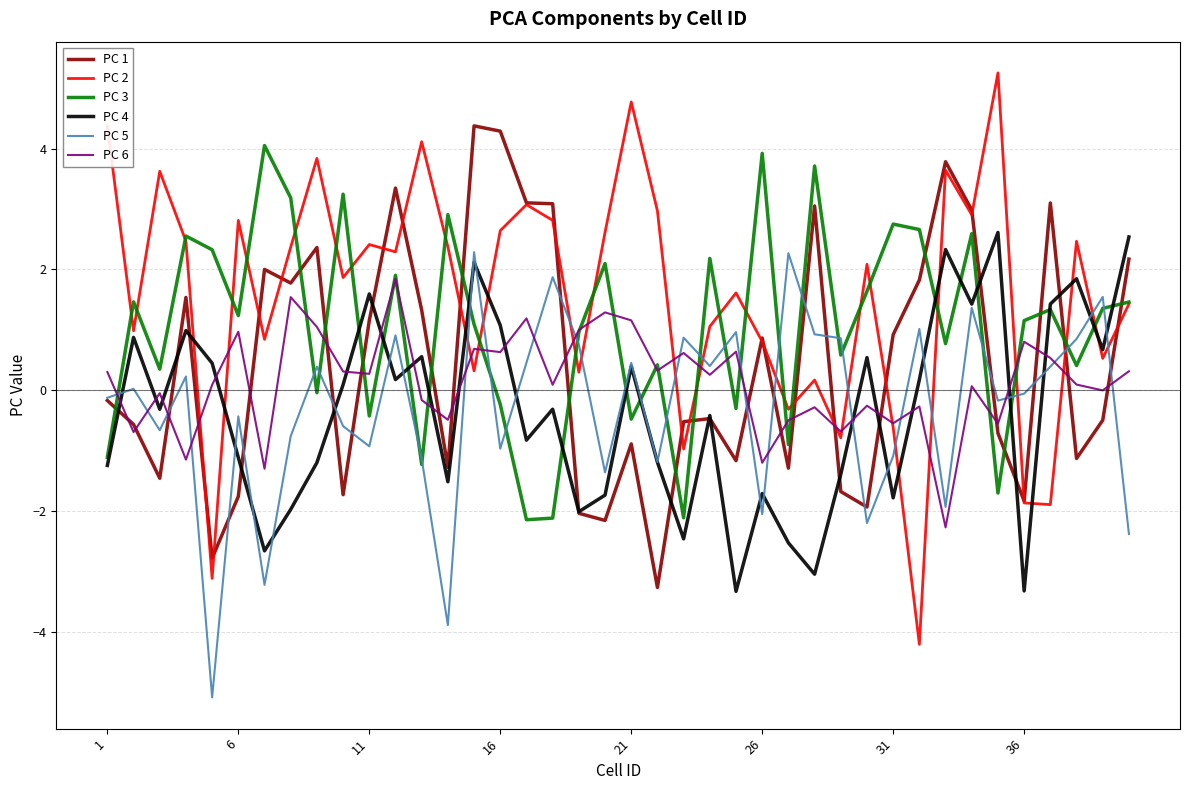

What is the minimum value for PC 3?

-2.1